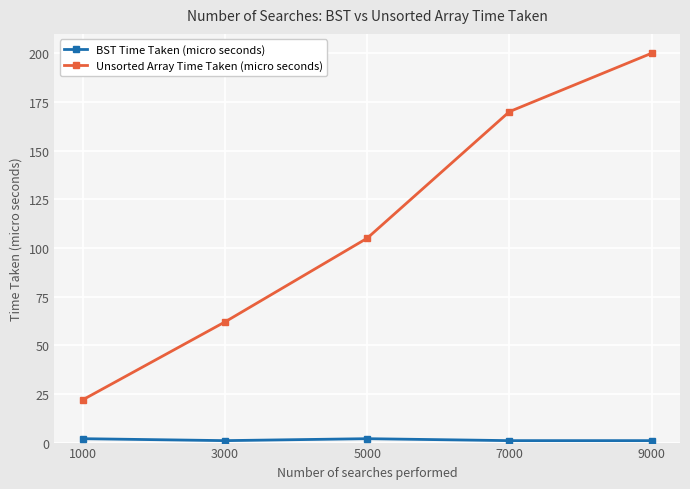

The value of Unsorted Array Time Taken (micro seconds) at 3000 is 62. True or false?

True